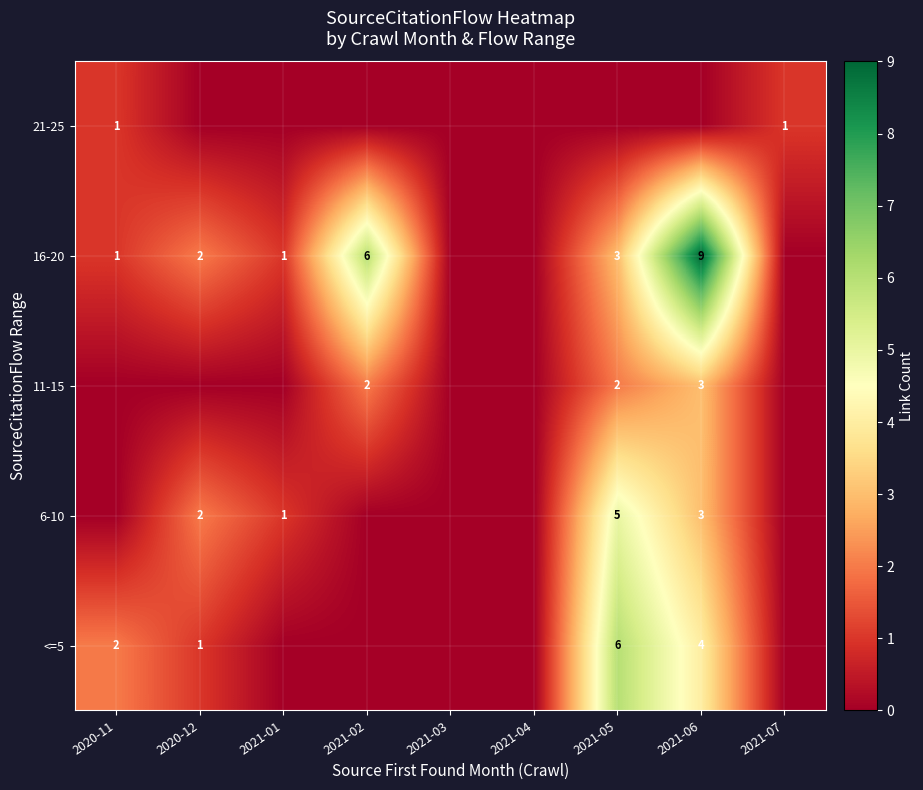

At which category is the sum across all series the highest?

2021-06